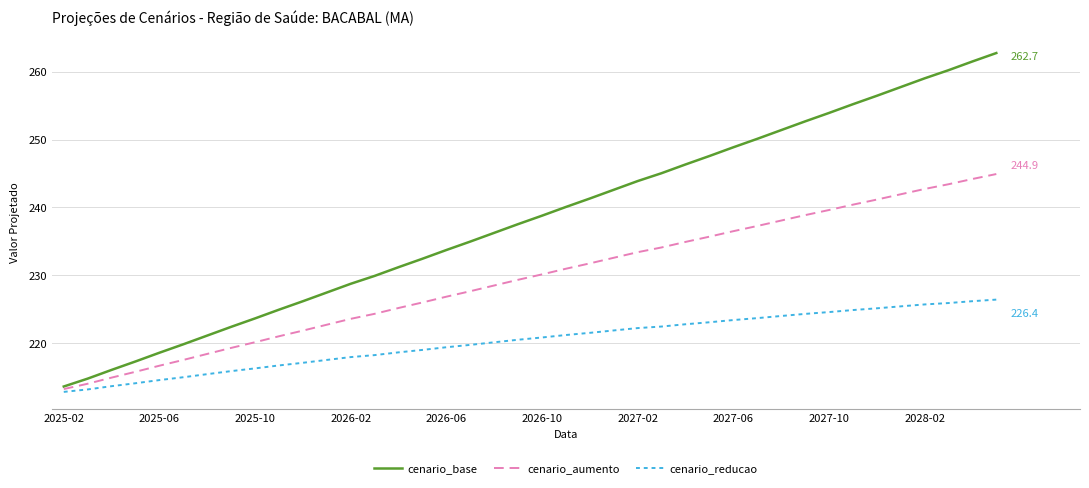

What are all the series names shown in the legend?

cenario_base, cenario_aumento, cenario_reducao